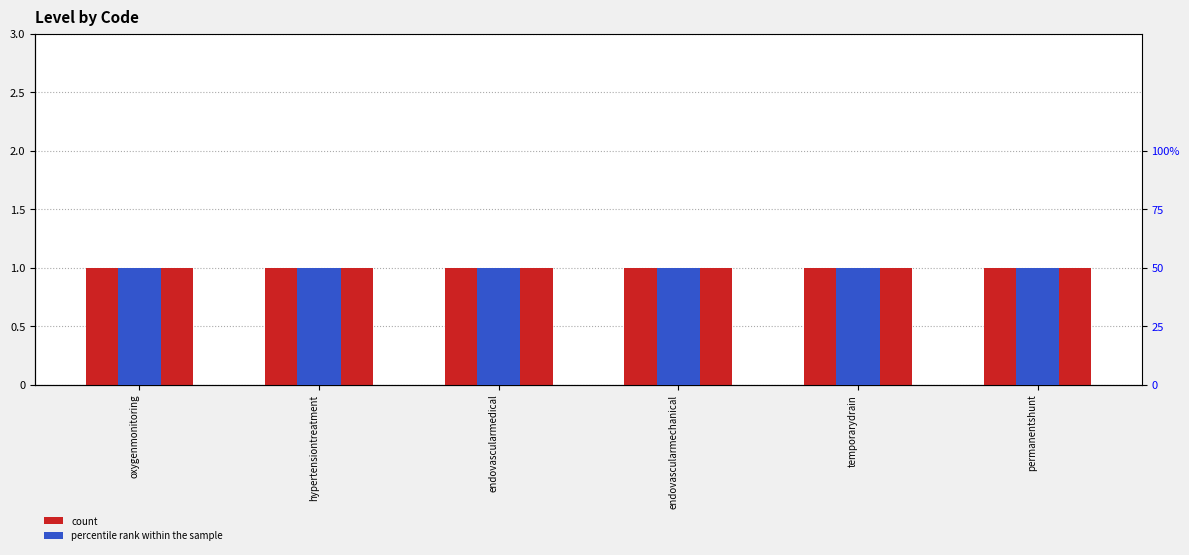

Is it true that percentile rank within the sample equals 0.5 at endovascularmedical?

True